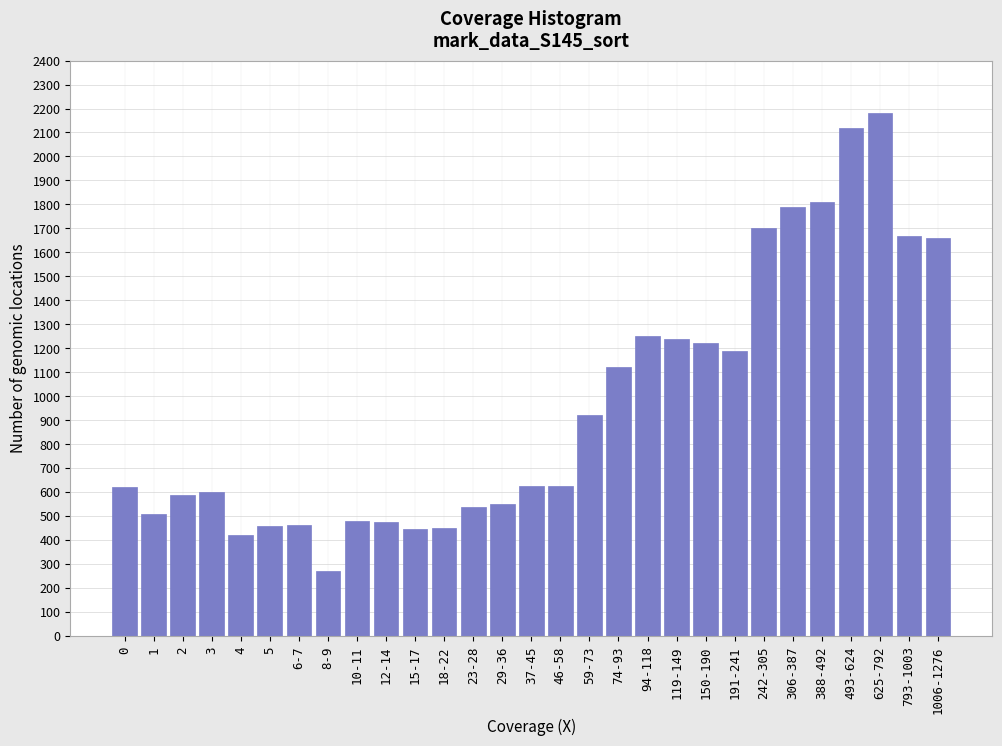

The value at 793-1003 is 2960. True or false?

False